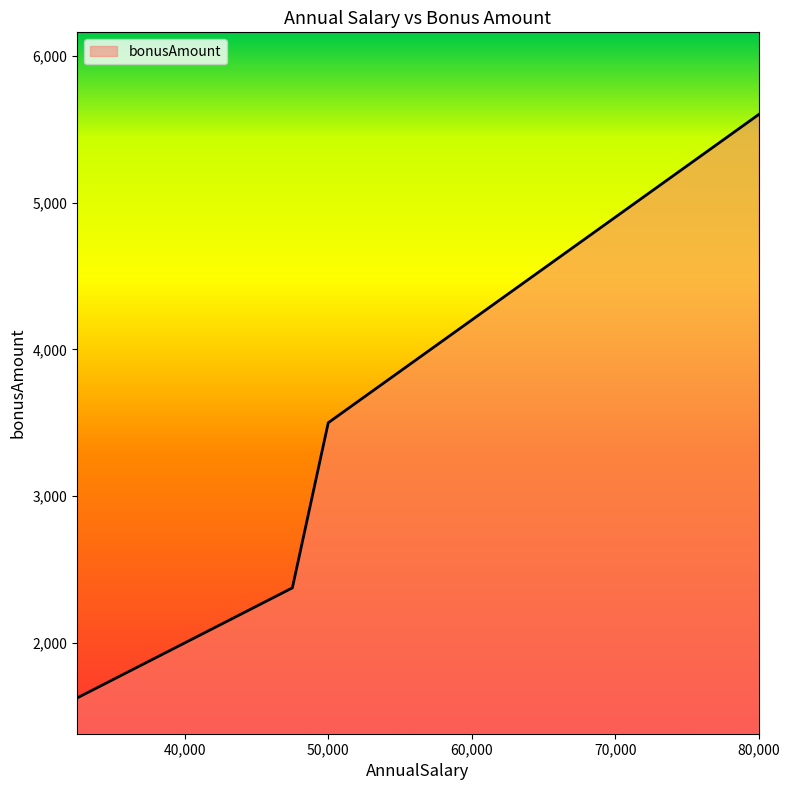

What is the difference between the maximum and minimum values?

3975